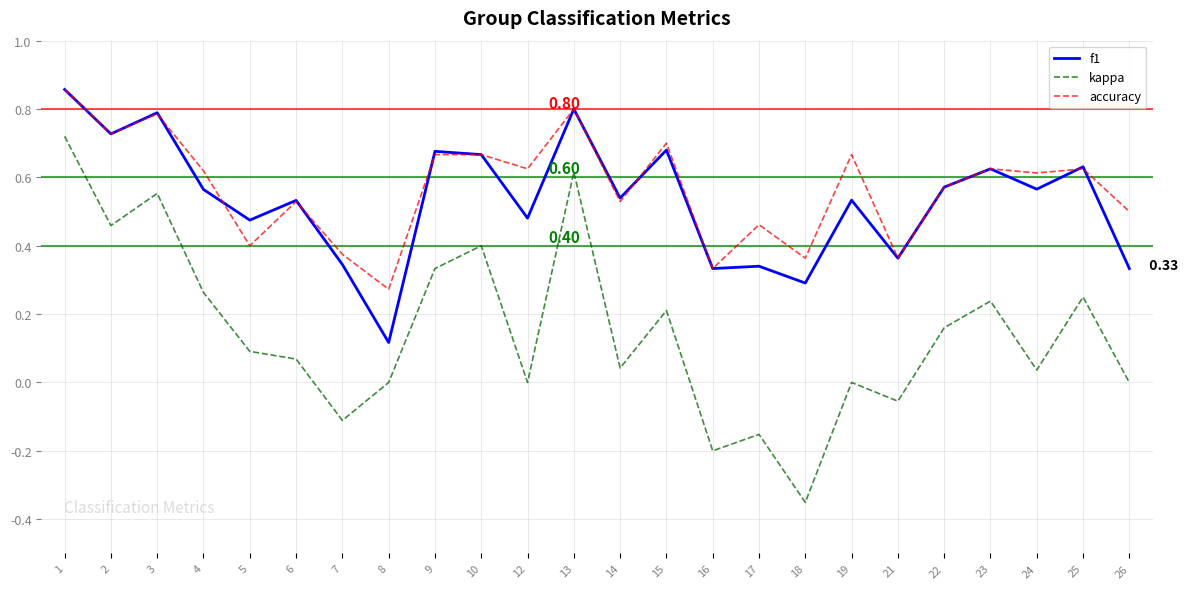

Which series has the largest range (max minus min)?

kappa